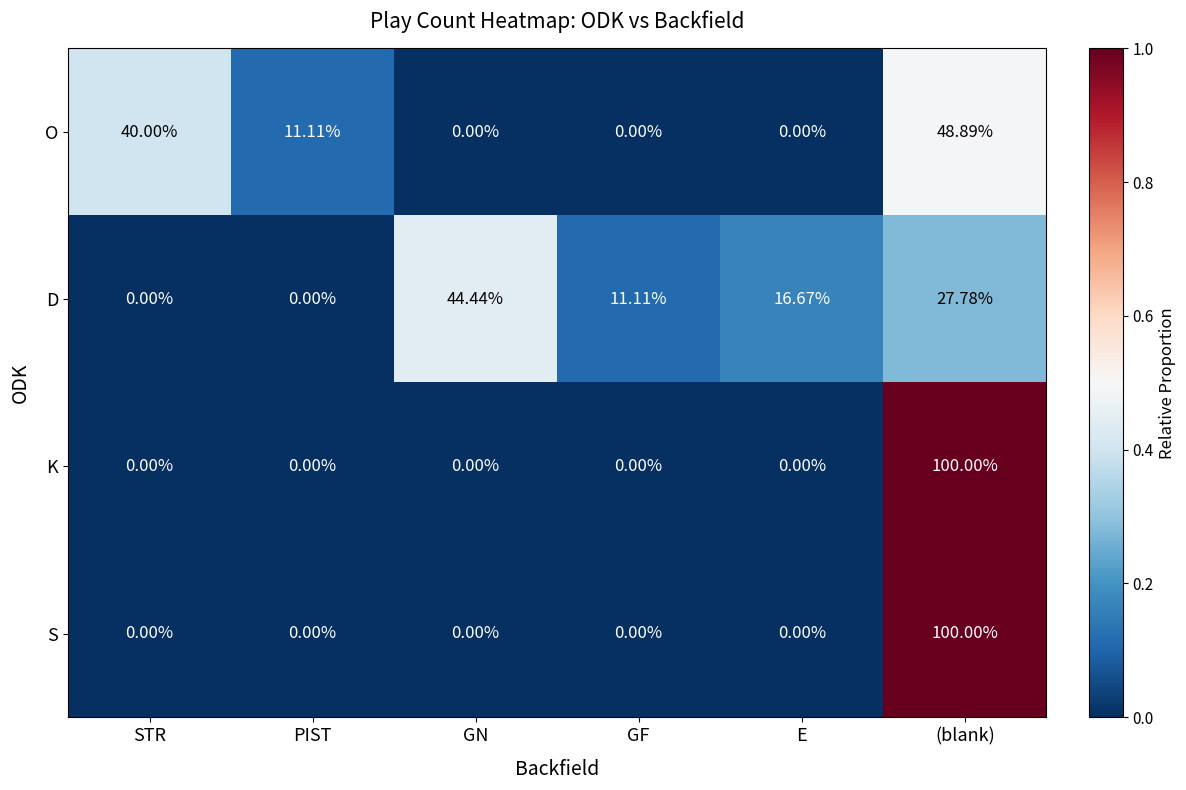

Is the value of S at PIST greater than the value of D at (blank)?

No